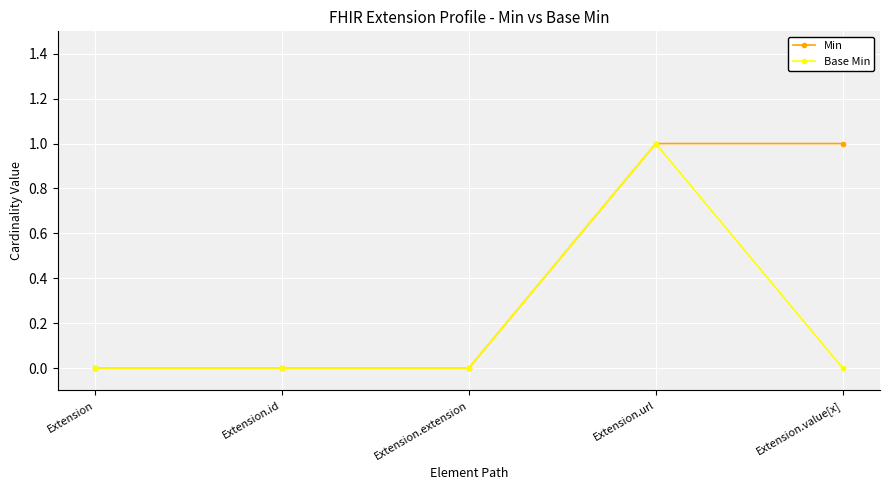

Does the chart display data point markers on the line(s)?

Yes